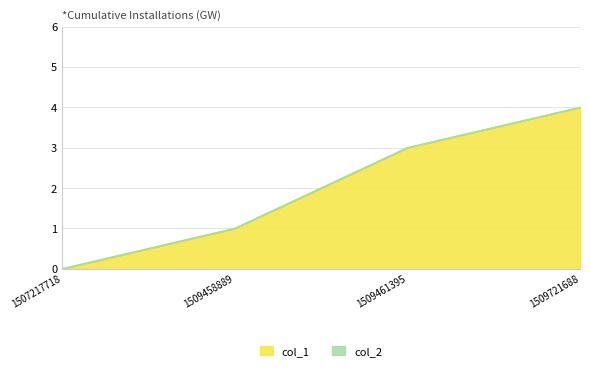

Reading left to right, transcribe all the data shown in this chart.

1507217718=0	1509458889=1	1509461395=3	1509721688=4